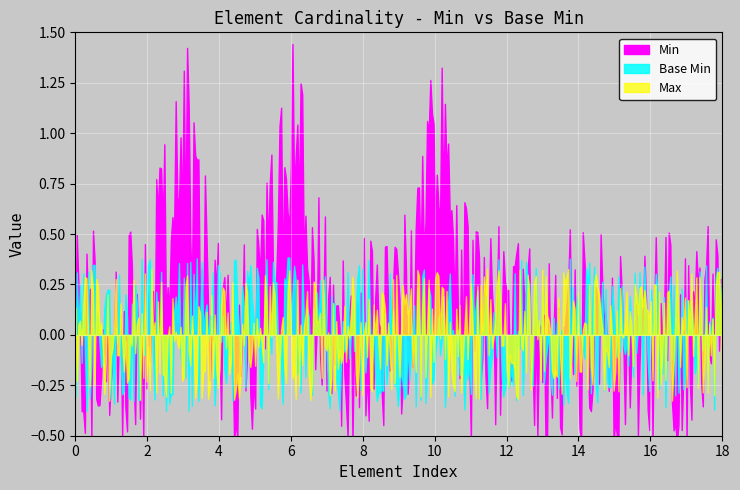

The value of Min at Ratio.extension is 1. True or false?

False